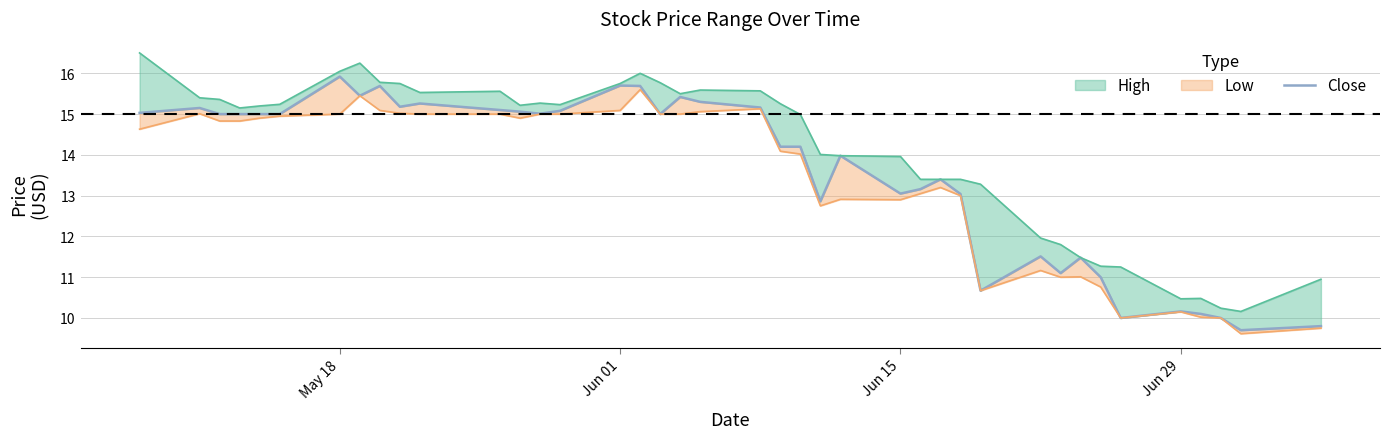

True or false: the data shows 14.8 at Jun 29.

False